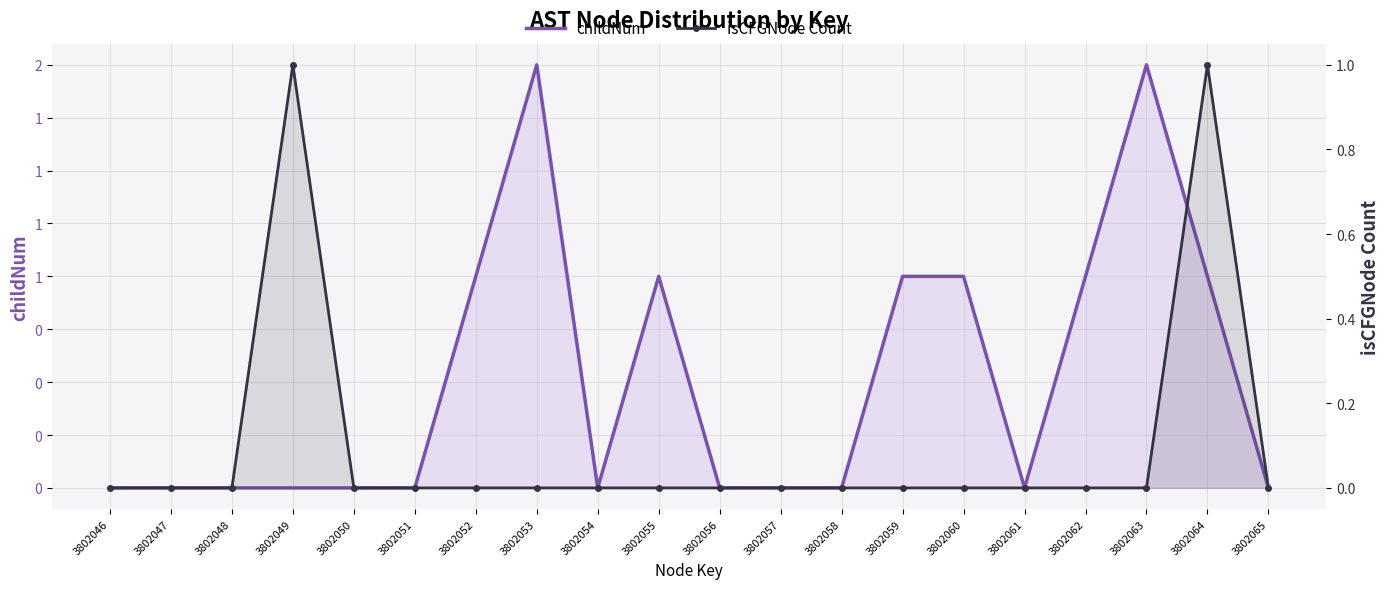

What is the difference between the maximum and second lowest values in the isCFGNode Count series?

1